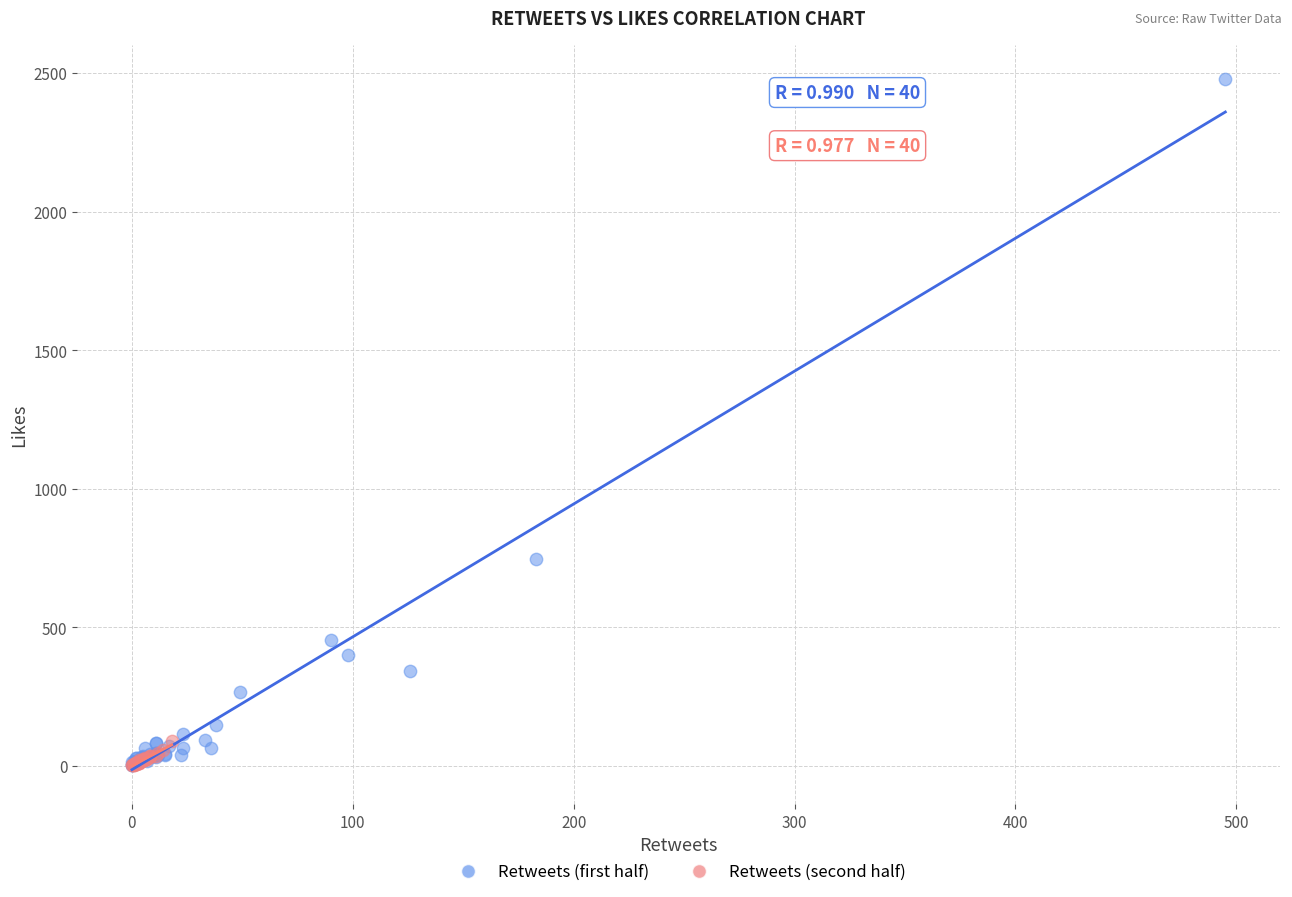

Which series contains the highest Y value?

Retweets (first half)